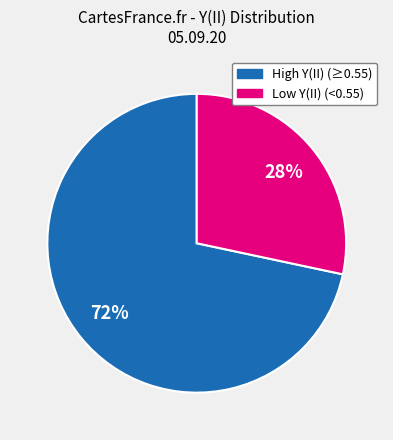

Is there a majority slice in this chart?

Yes